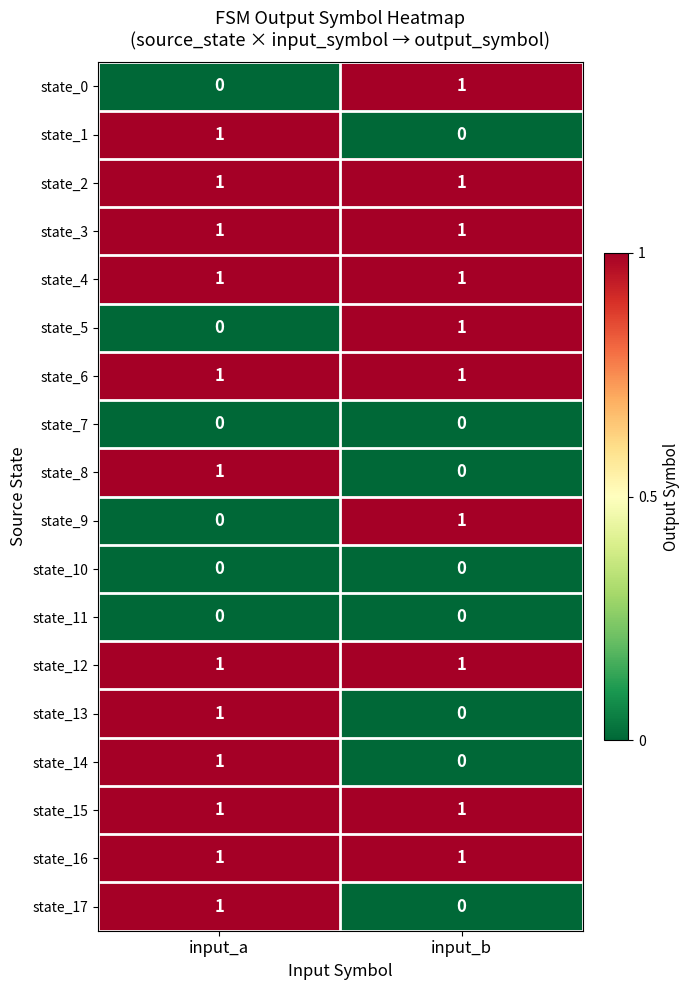

What is the total value across all series at input_b?

10